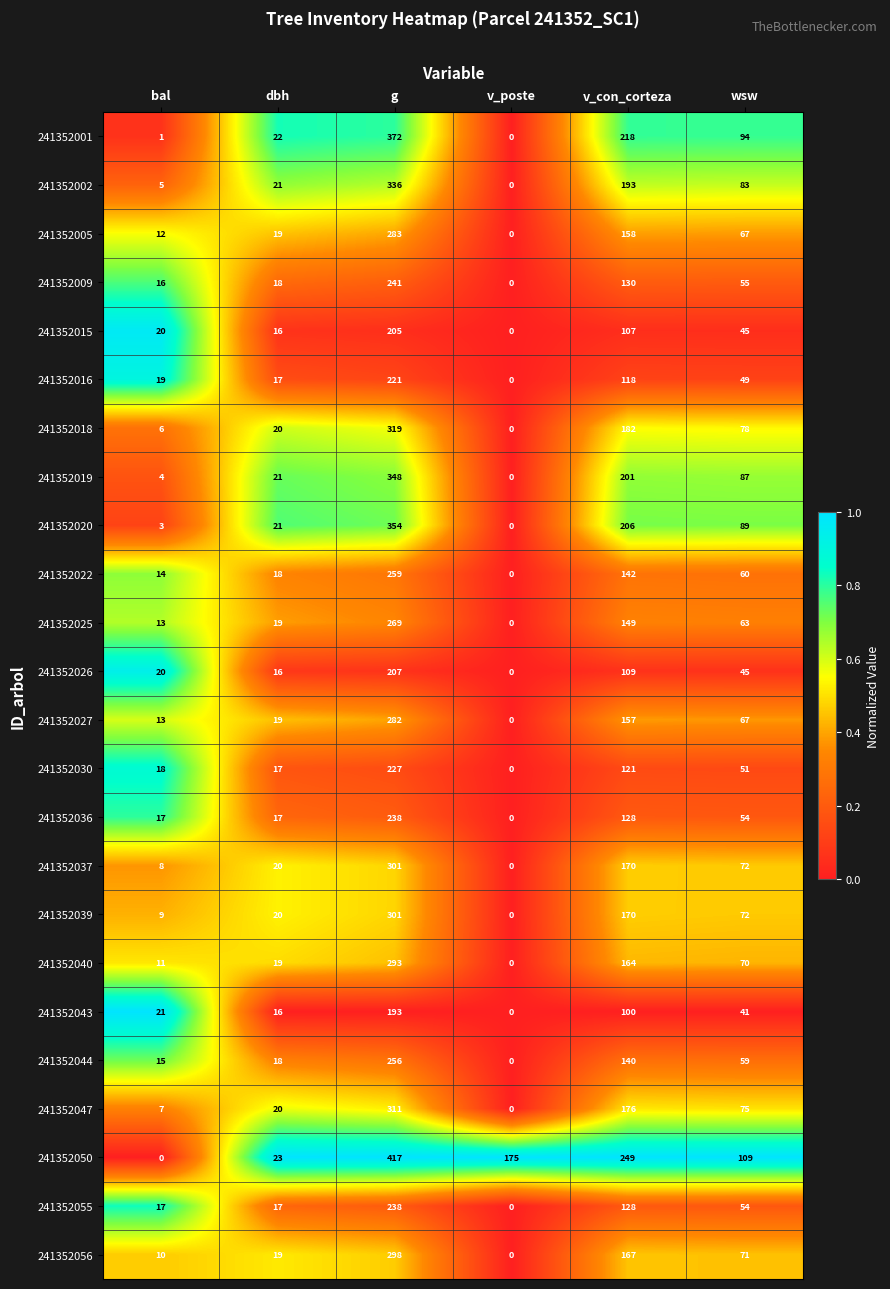

Rank the categories by 241352056 value from highest to lowest.

g, v_con_corteza, wsw, dbh, bal, v_poste